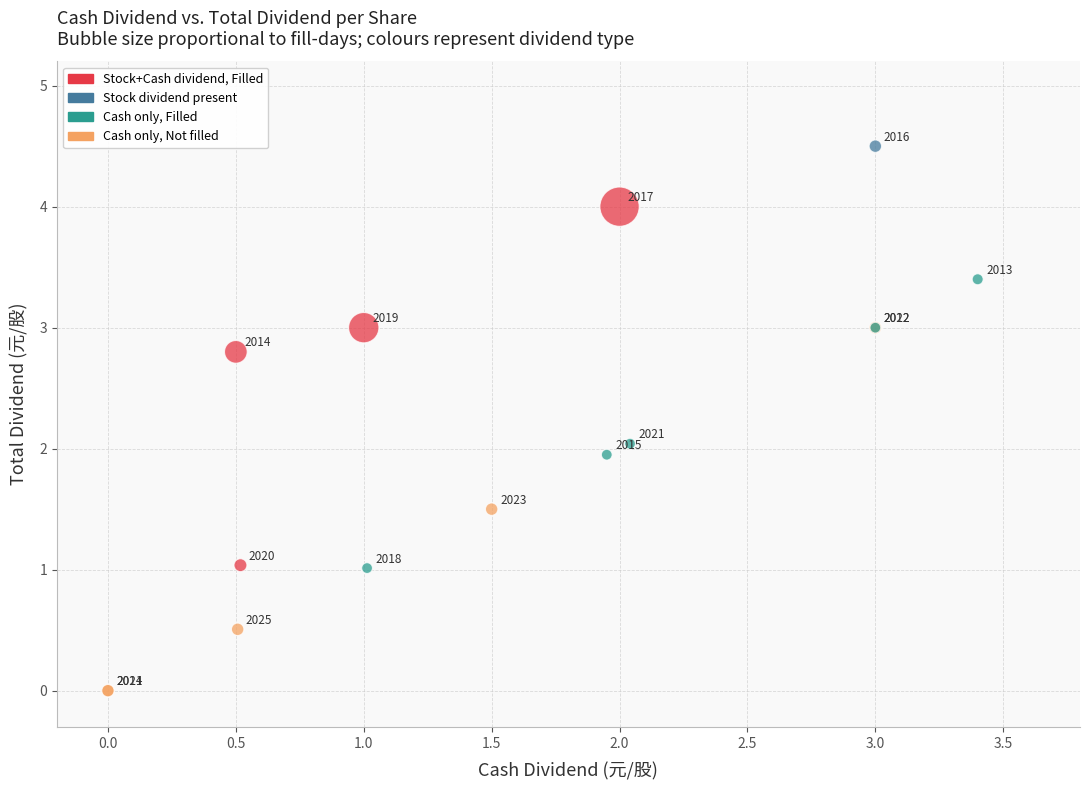

What Y value in the scatter plot is closest to 2?

2.0